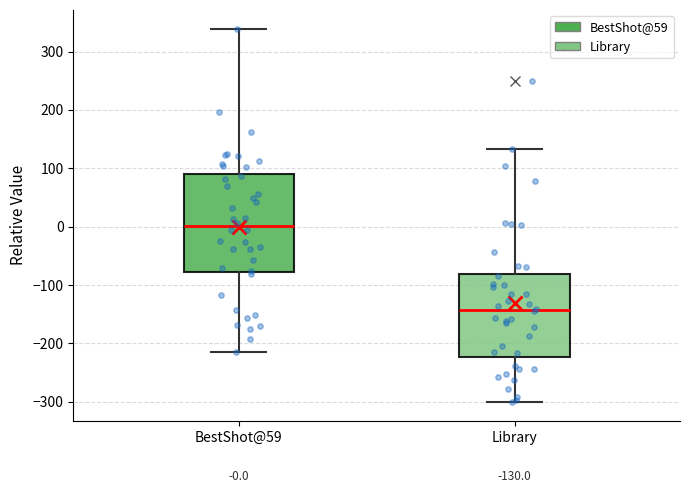

Which box's median line is the highest?

BestShot@59